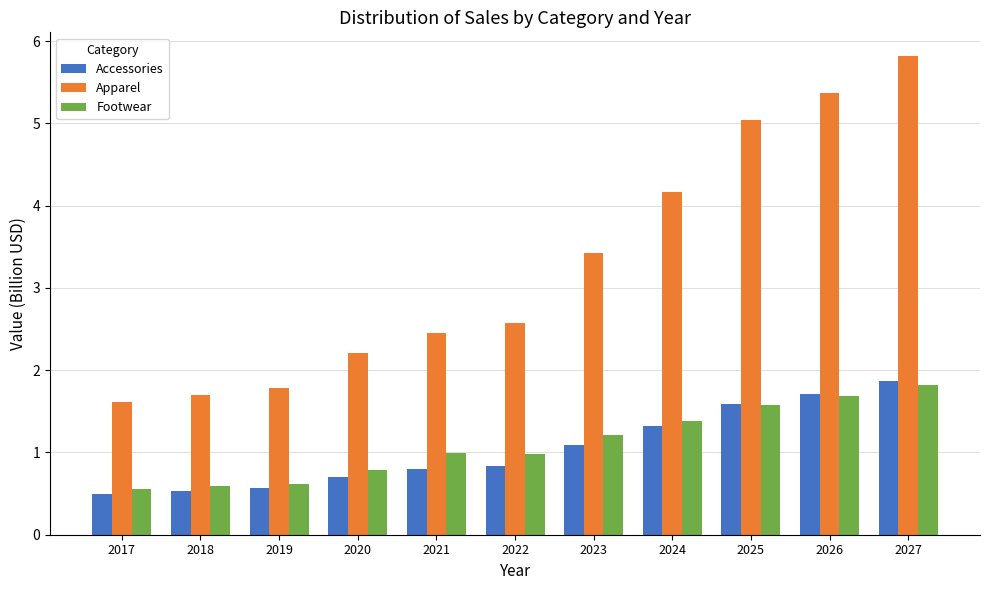

Reading right to left, list all the values displayed in this chart.

Accessories: 1.9	1.7	1.6	1.3	1.1	0.8	0.8	0.7	0.6	0.5	0.5
Apparel: 5.8	5.4	5.0	4.2	3.4	2.6	2.5	2.2	1.8	1.7	1.6
Footwear: 1.8	1.7	1.6	1.4	1.2	1.0	1.0	0.8	0.6	0.6	0.6